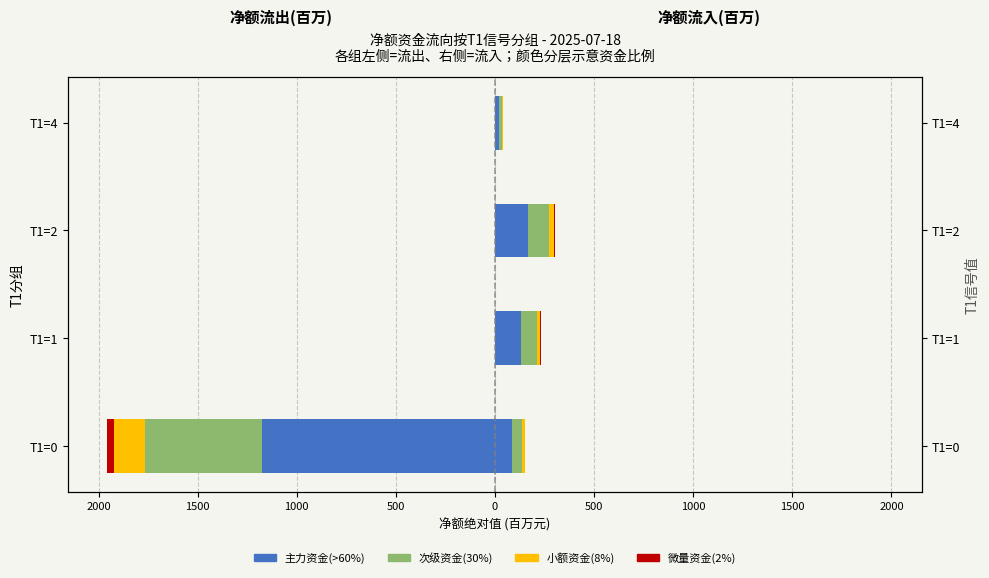

What is the minimum value for 净额流出(次)?

-587.8